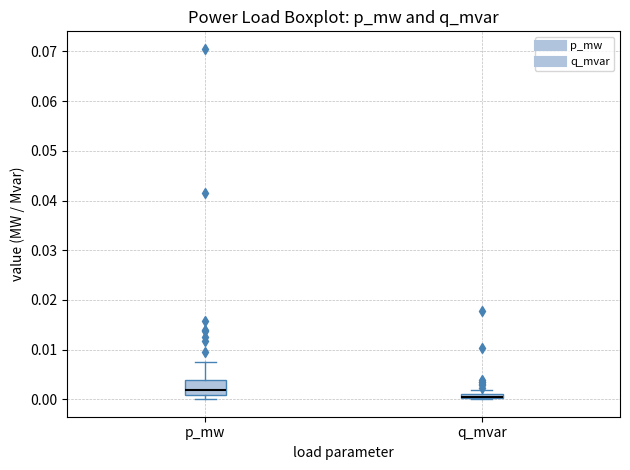

Which box is the tallest, from its lower edge to its upper edge?

p_mw